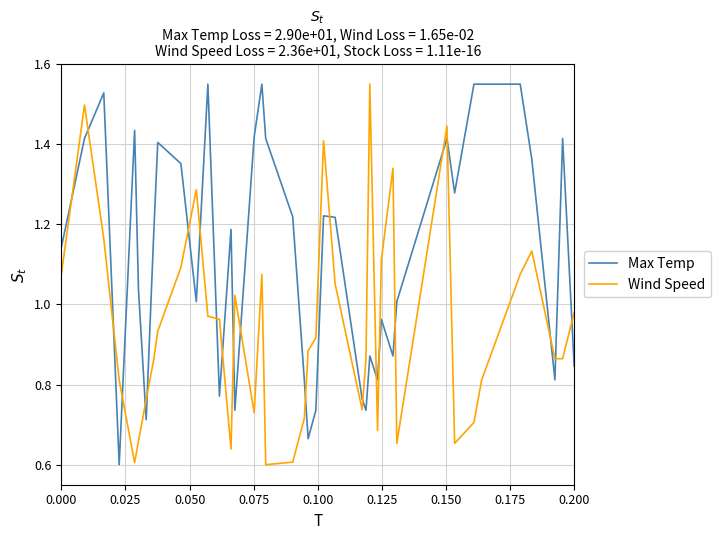

After their last crossing, which series has the higher values: Max Temp or Wind Speed?

Wind Speed